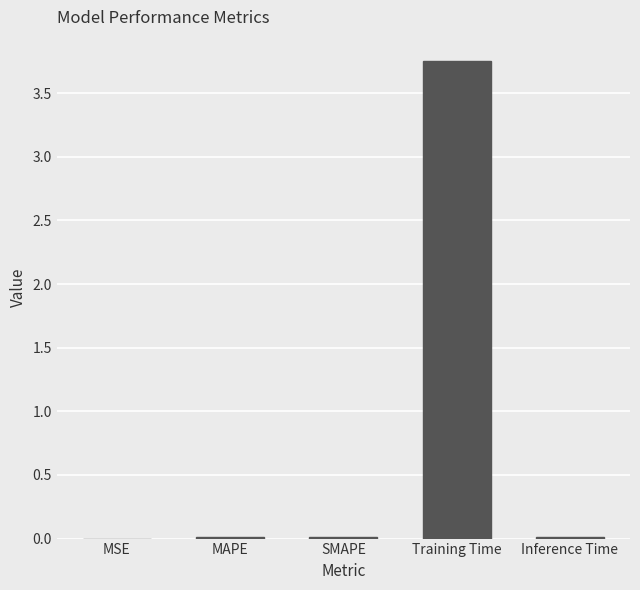

Is it true that the value at Training Time is 5.2?

False